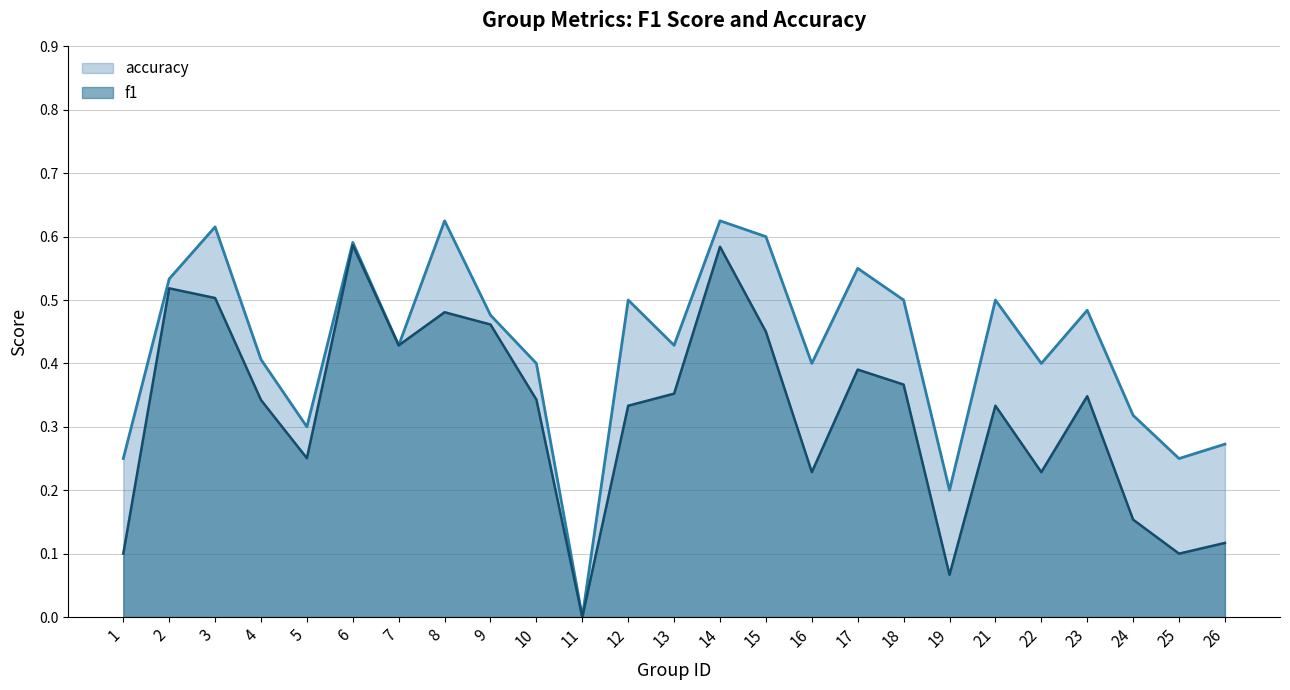

Is it true that f1 equals 0.1 at 25?

True